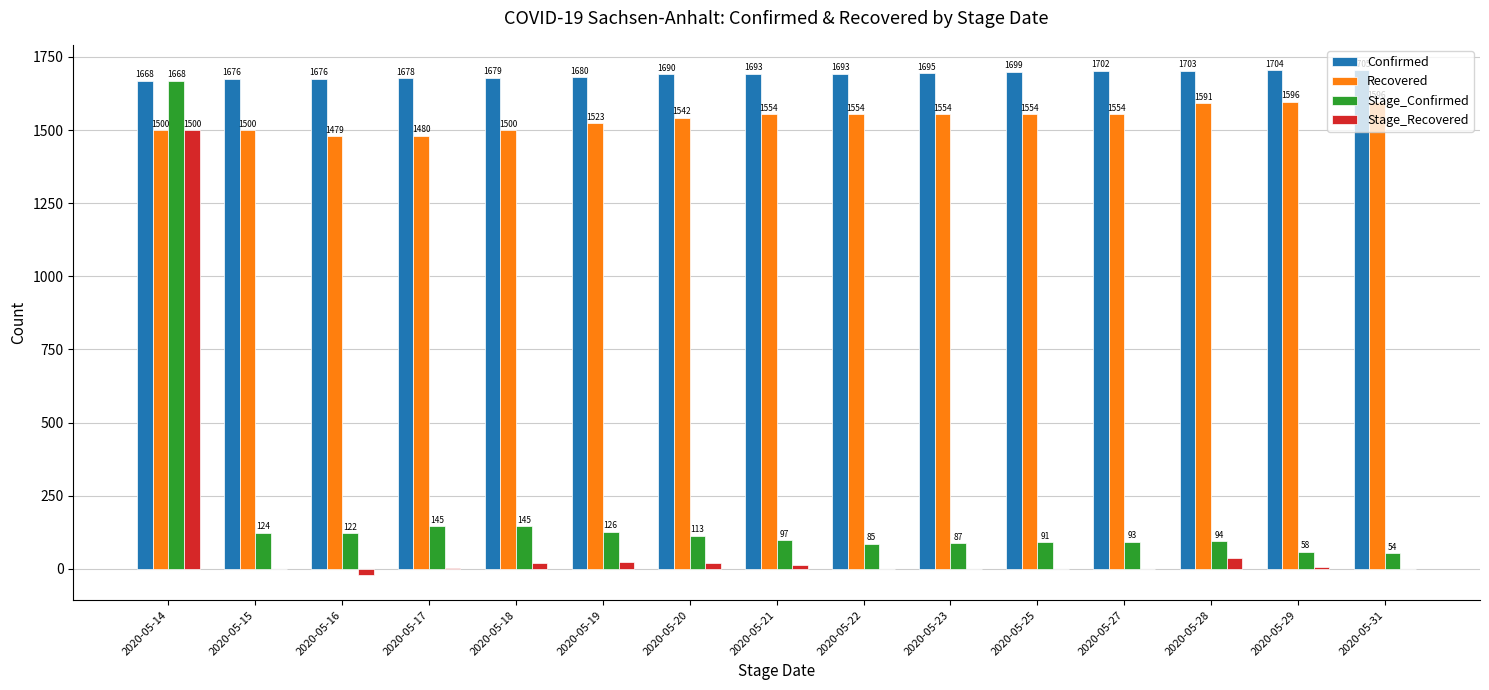

What is the maximum value shown in the chart?

1705